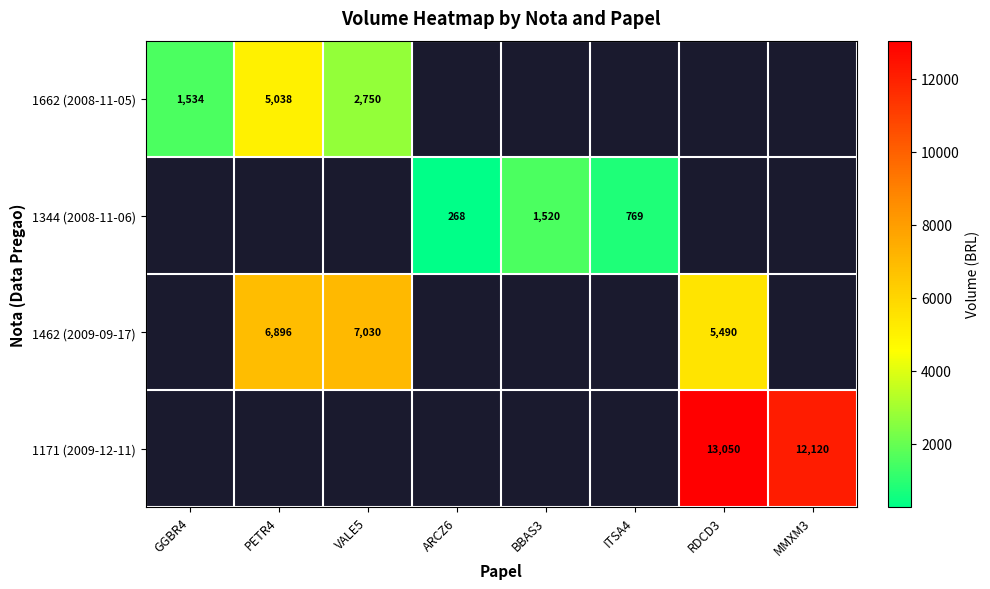

What is the difference between the highest and lowest values at VALE5?

4280.0